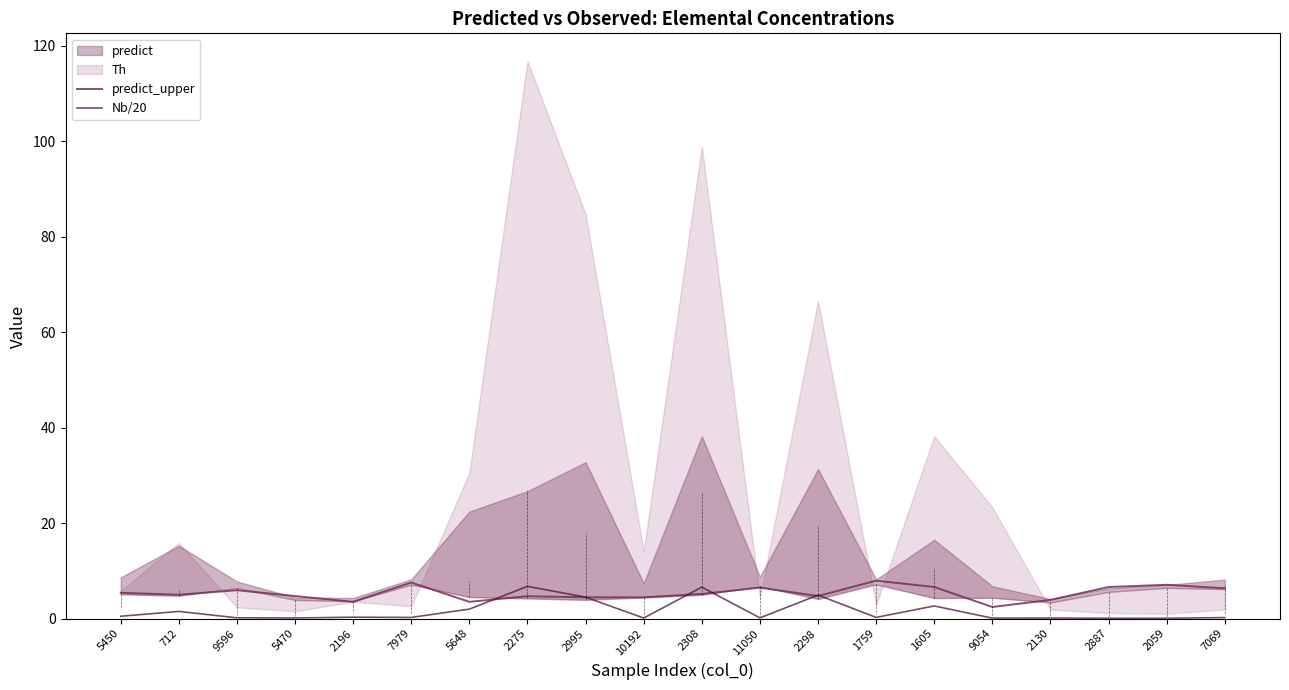

What is the maximum value for predict_upper?

7.9